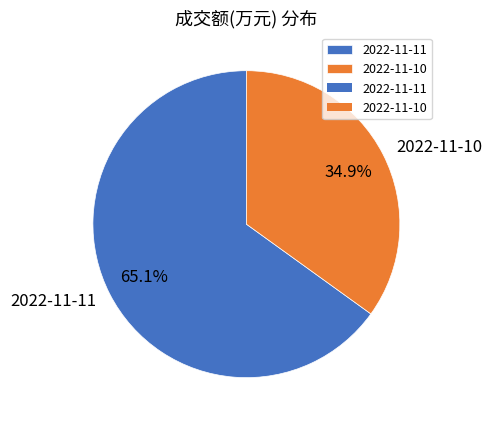

What is the total percentage of 2022-11-11 and 2022-11-10?

100.0%